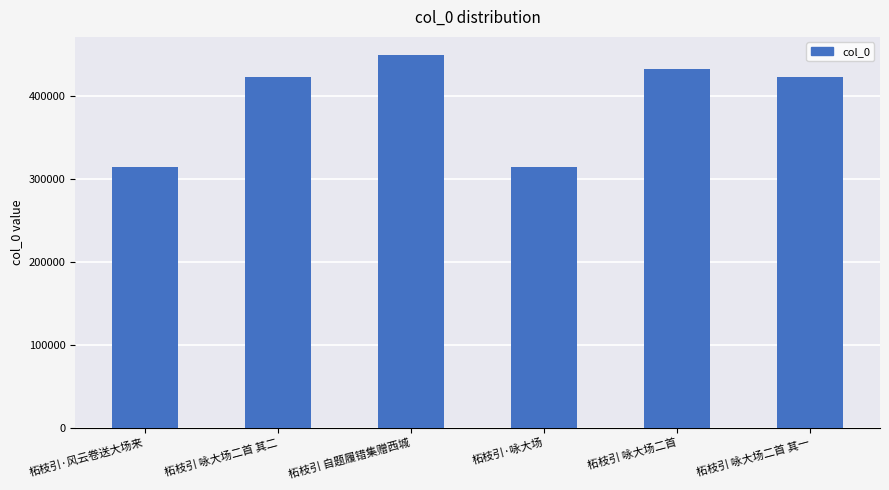

What is the sum of all values?

2352598